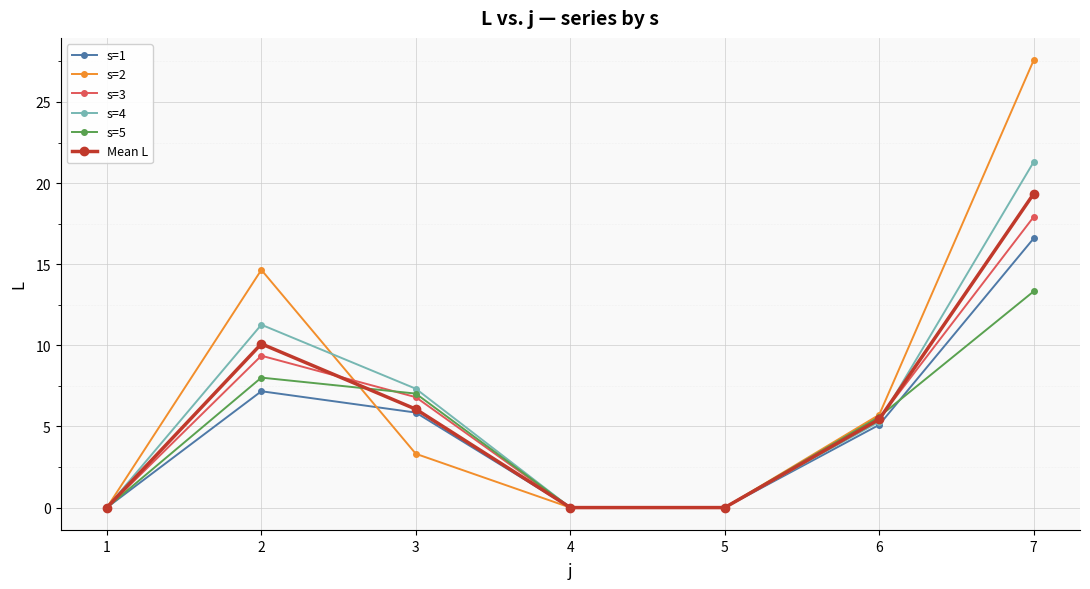

How many interior local peaks does the s=5 series have?

1